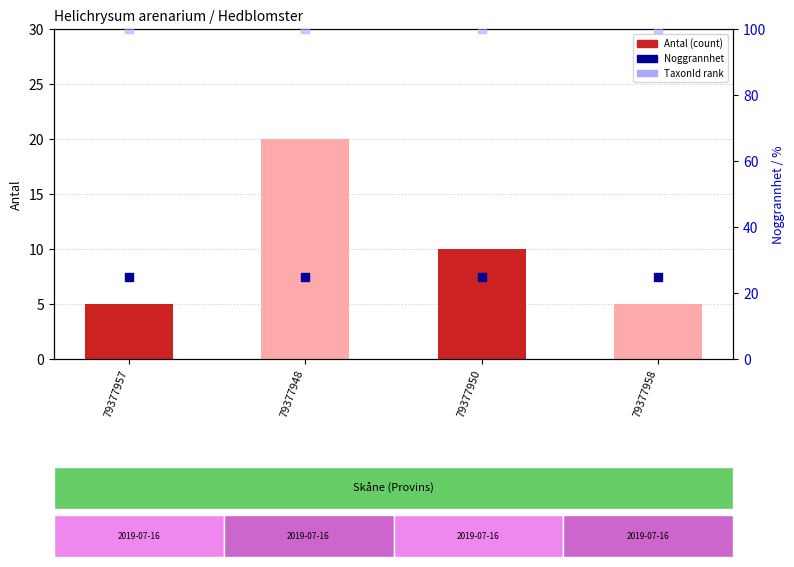

Which series reaches the maximum Y coordinate?

TaxonId rank